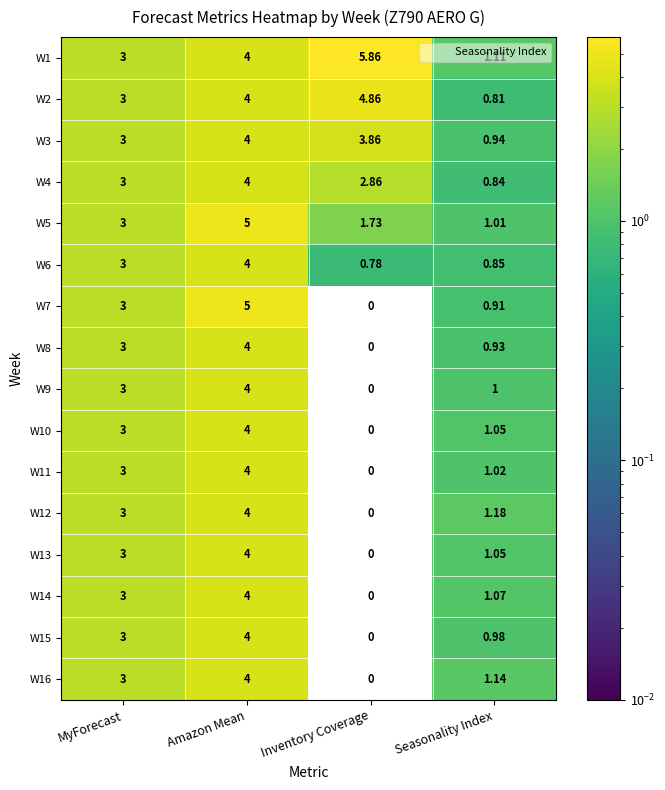

Where is W16 nearest to the value 2?

Seasonality Index